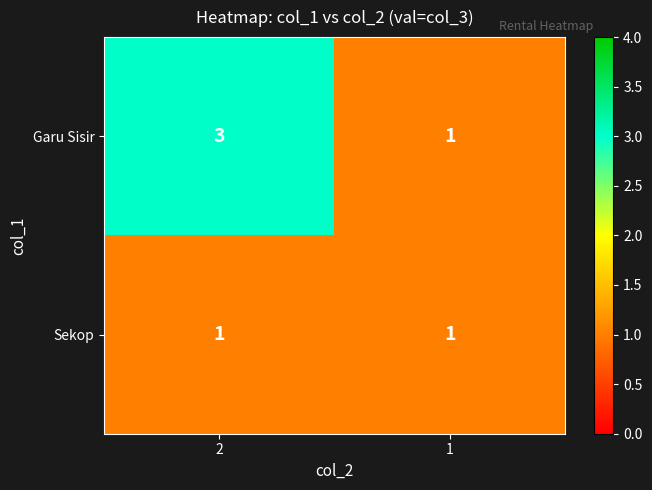

Count the number of data series in this chart.

2